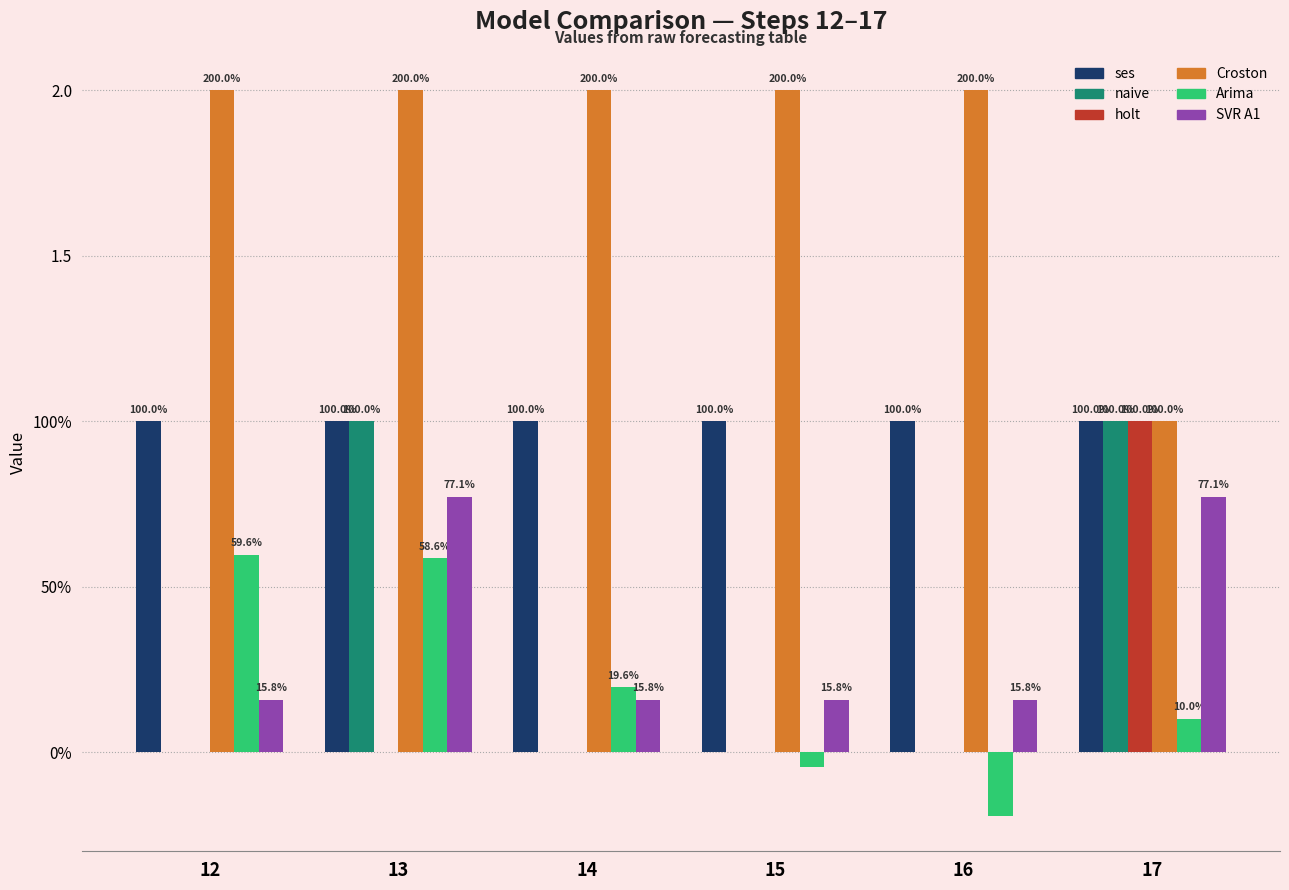

Does the chart contain stacked bars?

No